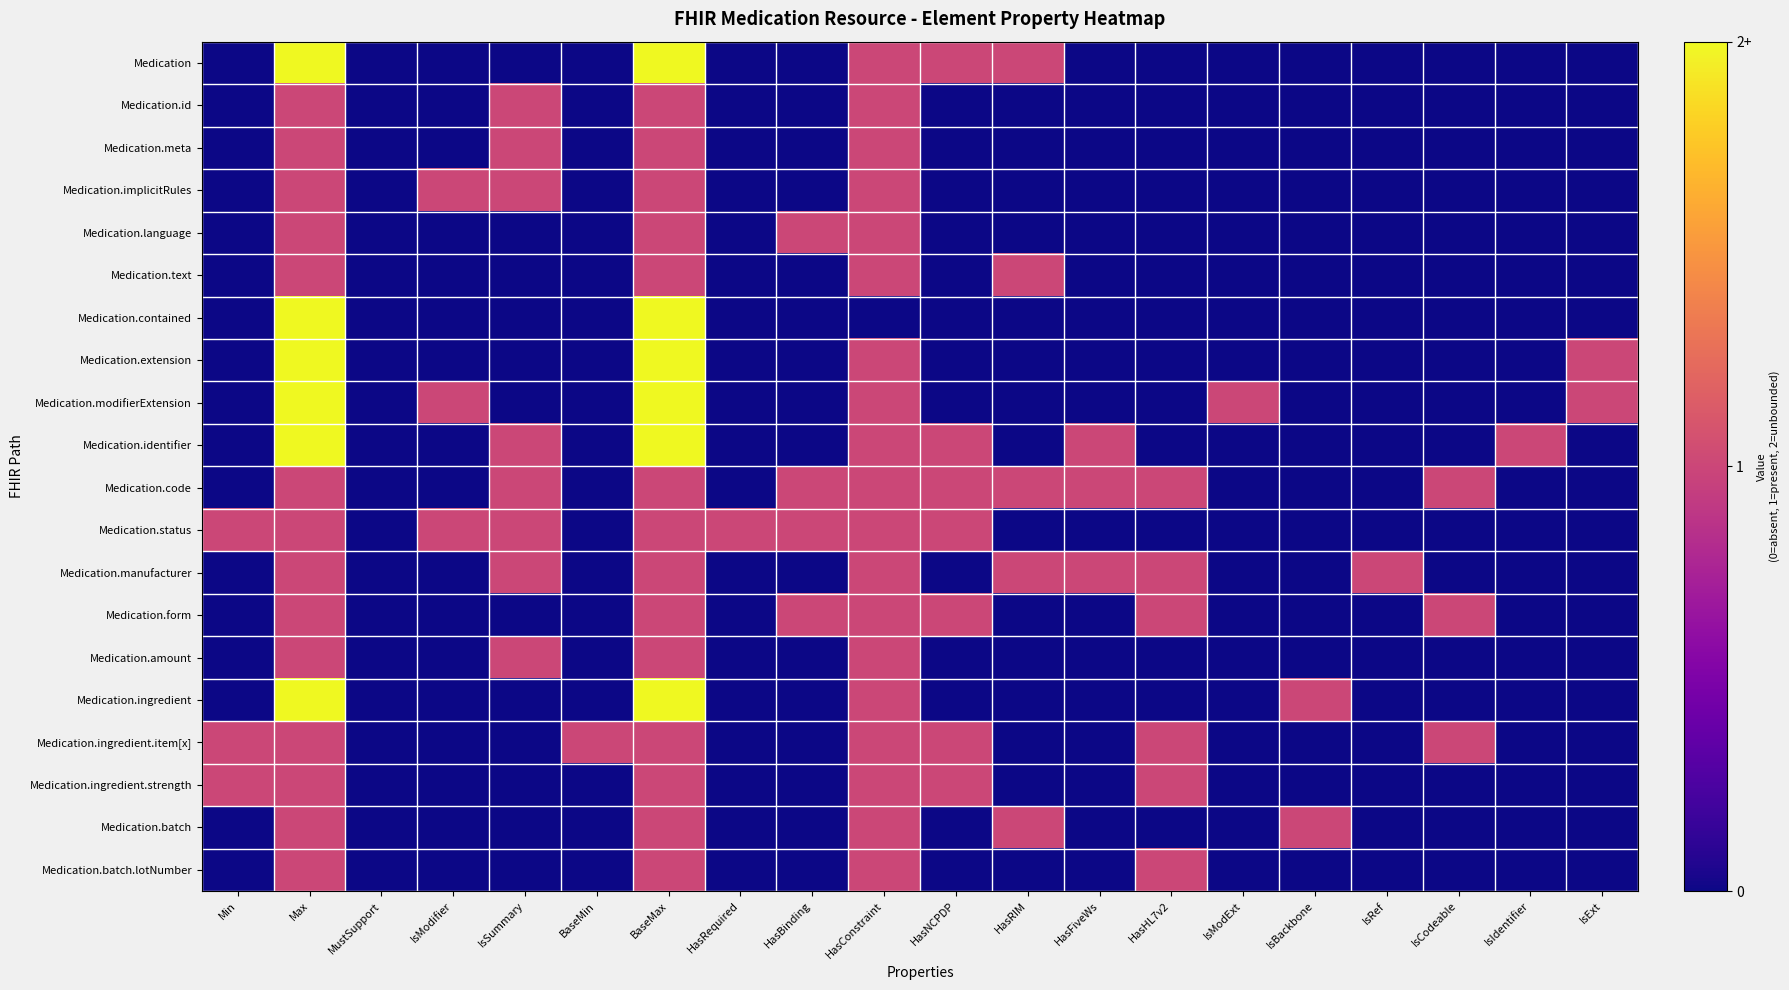

What is the total value across all series at IsBackbone?

2